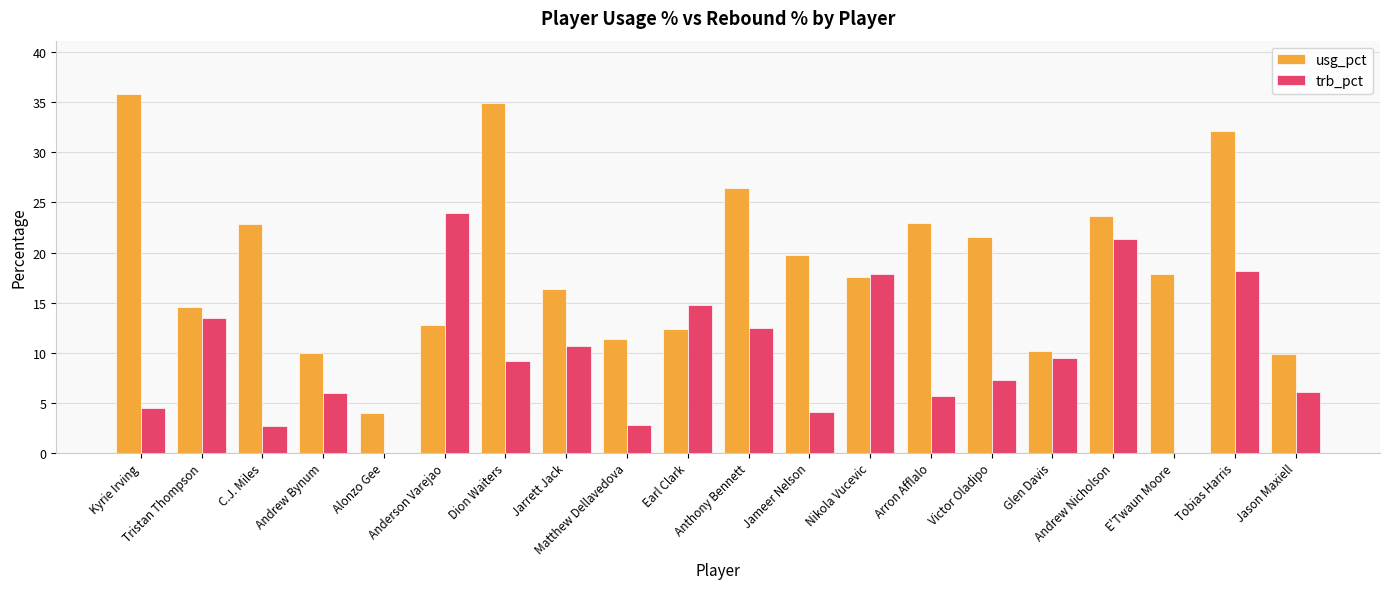

The trb_pct series shows 17.9 at Nikola Vucevic. True or false?

True